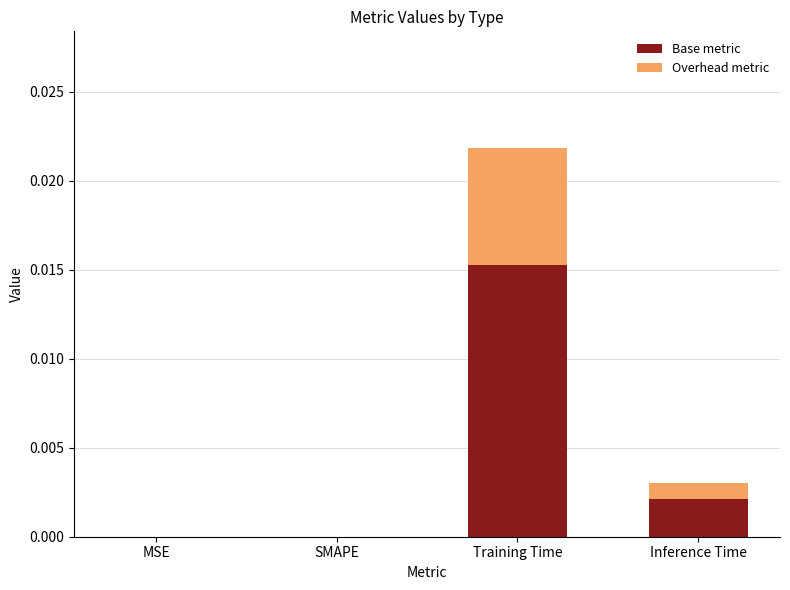

Is it true that Base metric equals 0.0 at Inference Time?

True